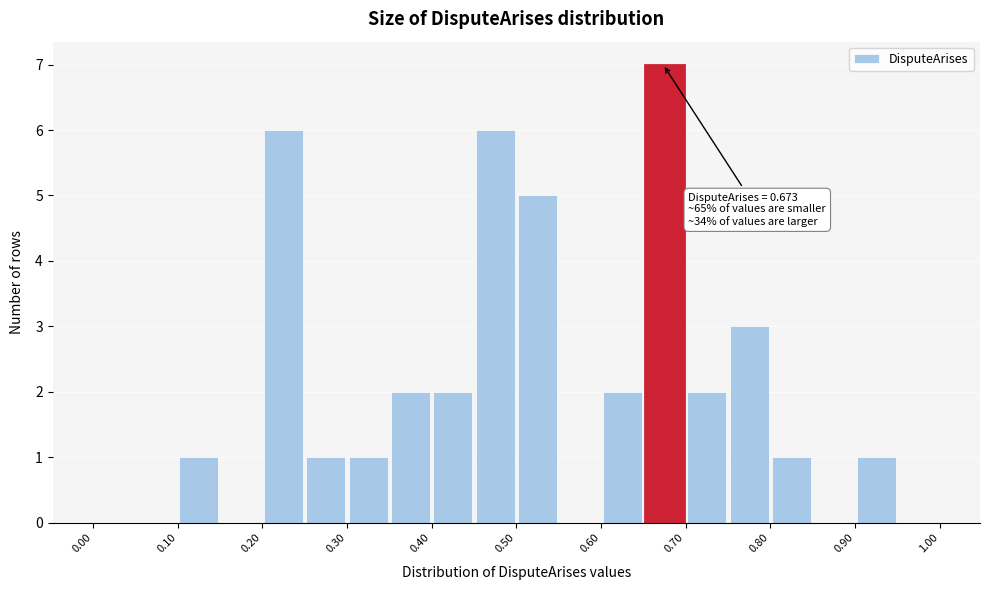

Which range on the x-axis has the tallest bar?

0.65 to 0.70